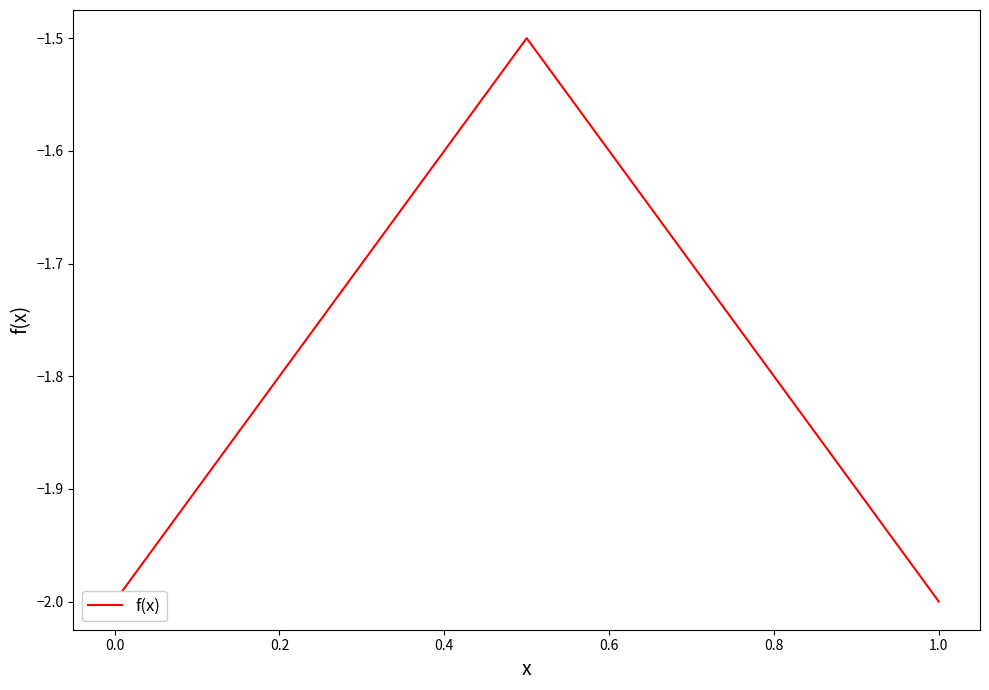

Which has a higher value, 0.6 or 1.2?

0.6